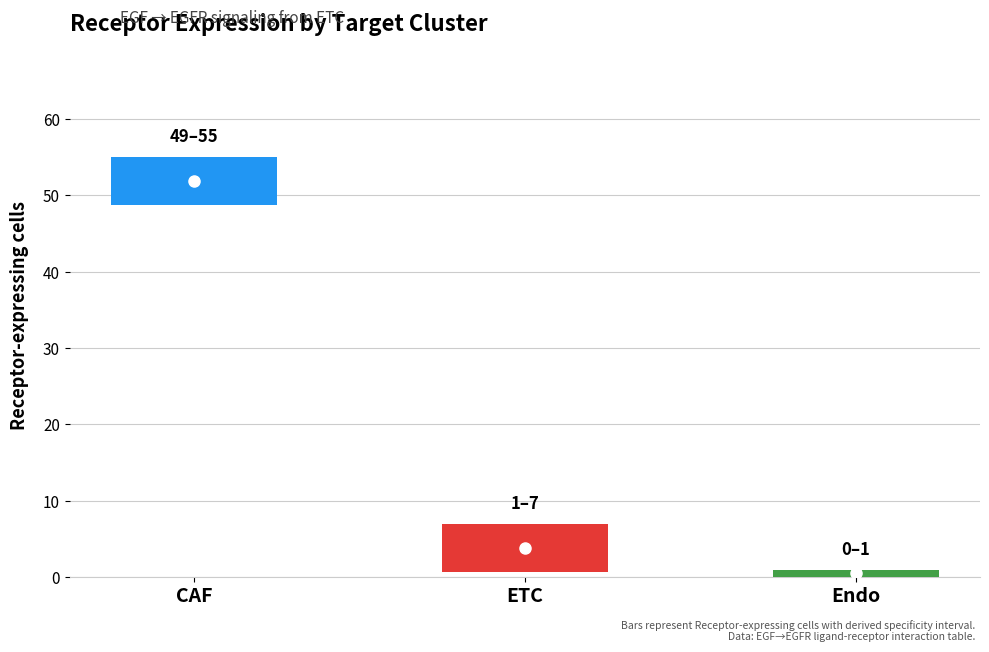

How many series are shown in this chart?

1